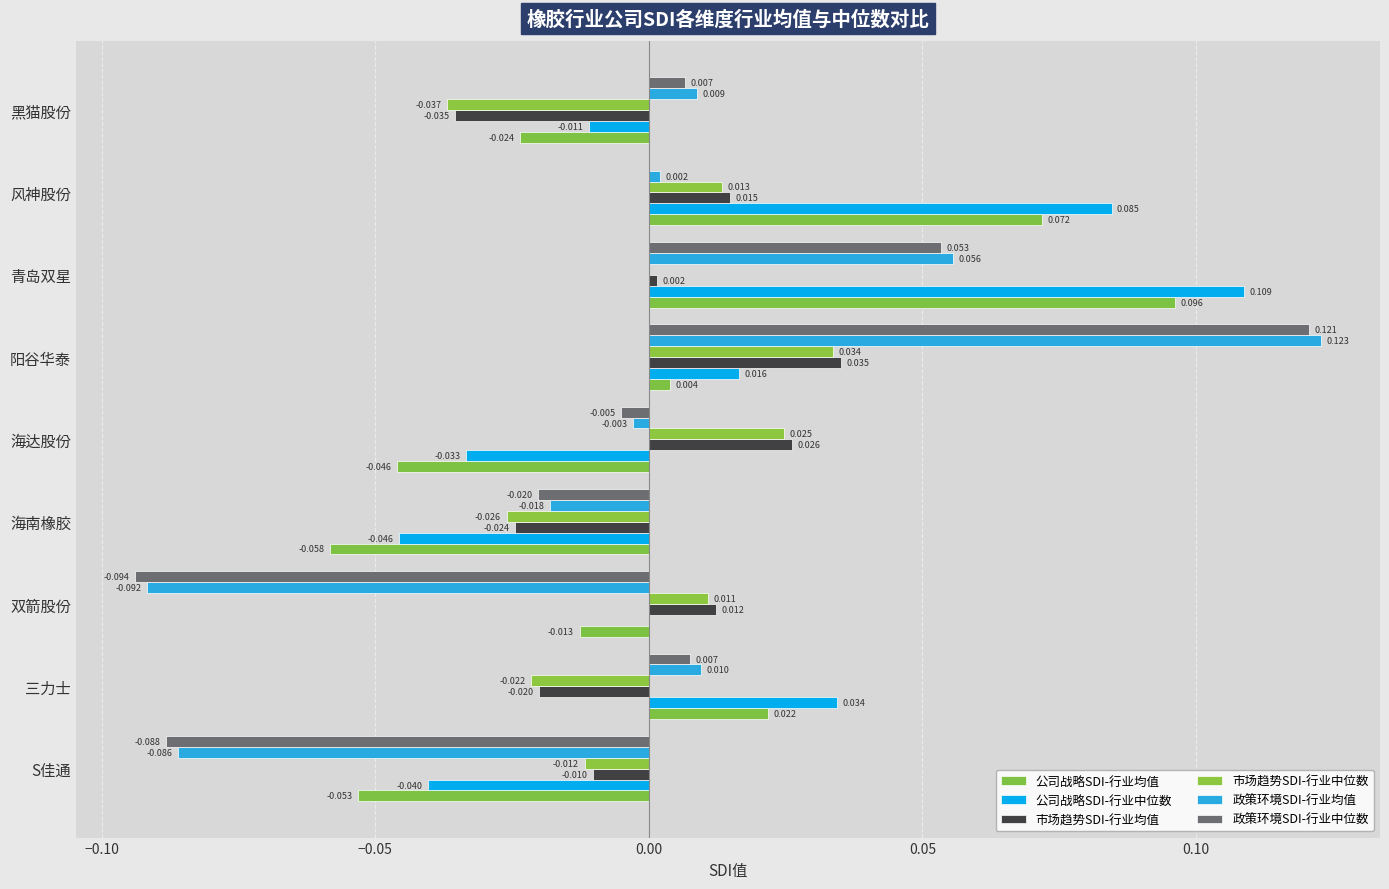

Which category has the highest value in the 政策环境SDI-行业中位数 series?

阳谷华泰